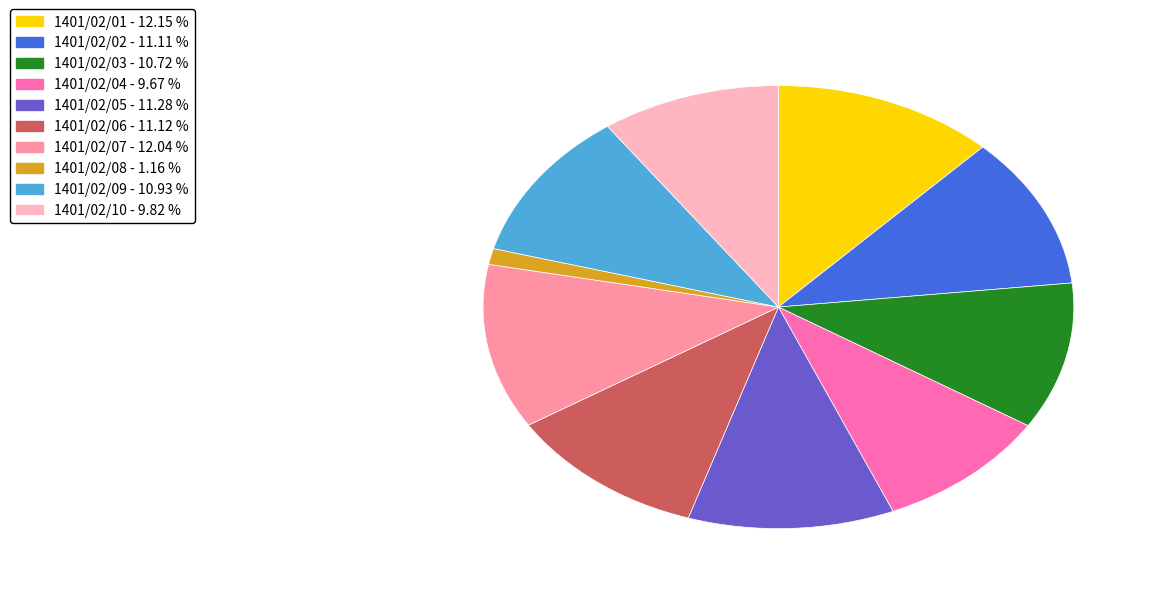

Is there a majority slice in this chart?

No